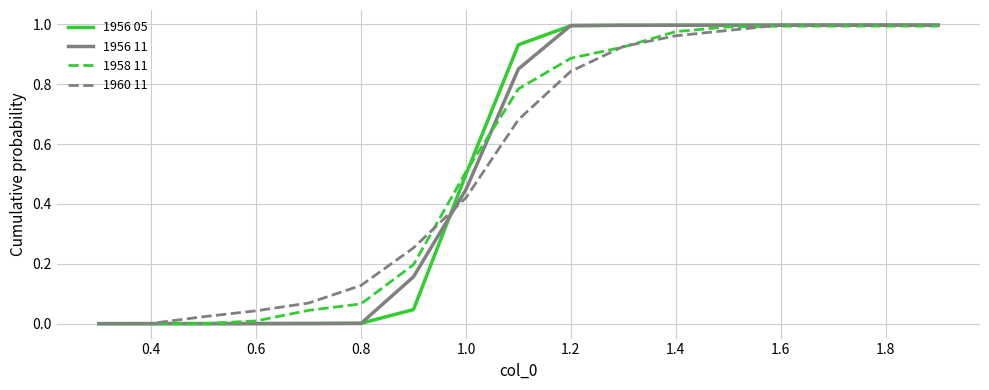

The 1960 11 series shows 0.4 at 1.2. True or false?

False